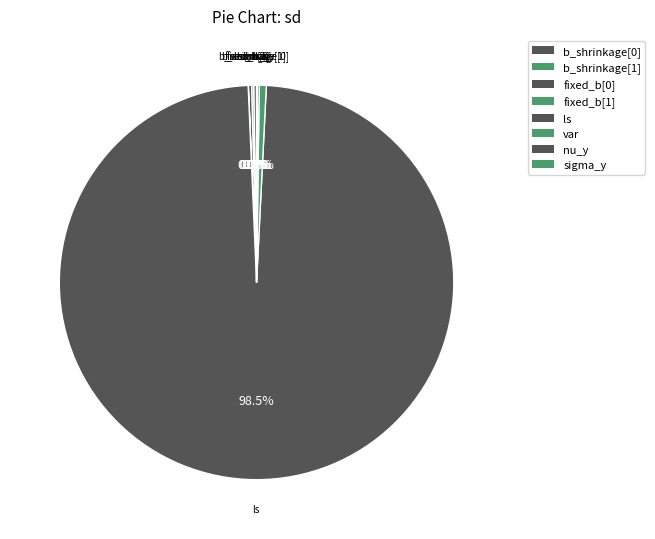

What is the largest slice in the pie chart?

ls